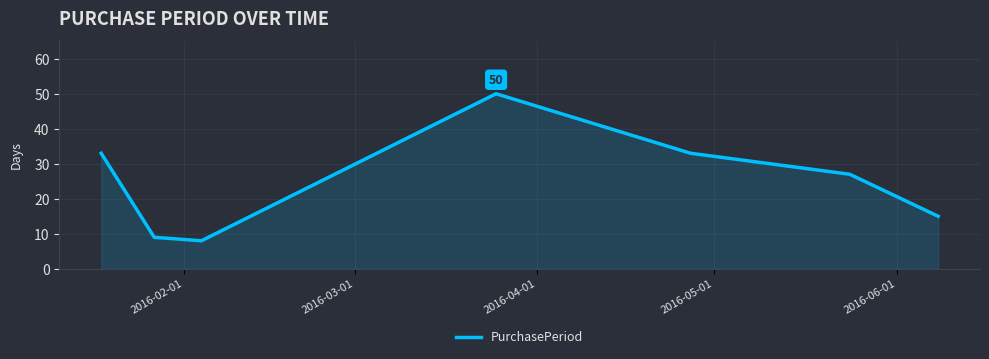

True or false: the data has more than 0 interior local peaks.

True